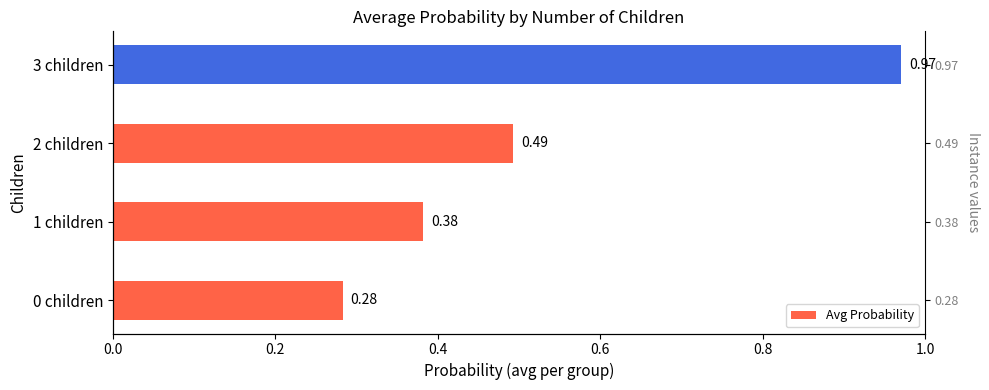

Reading right to left, list all the values displayed in this chart.

1.0	0.5	0.4	0.3